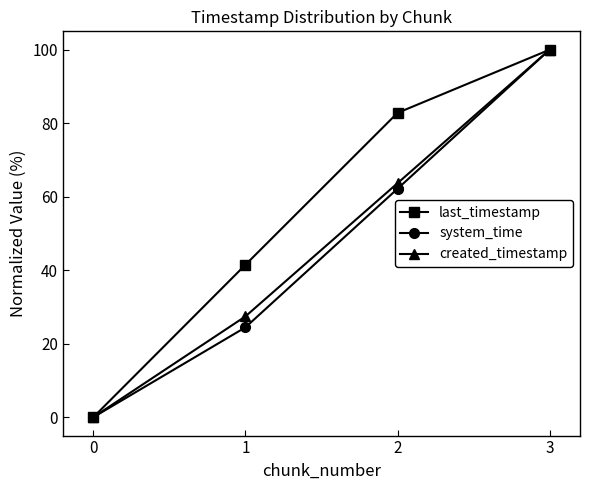

At which category is the sum across all series the highest?

3